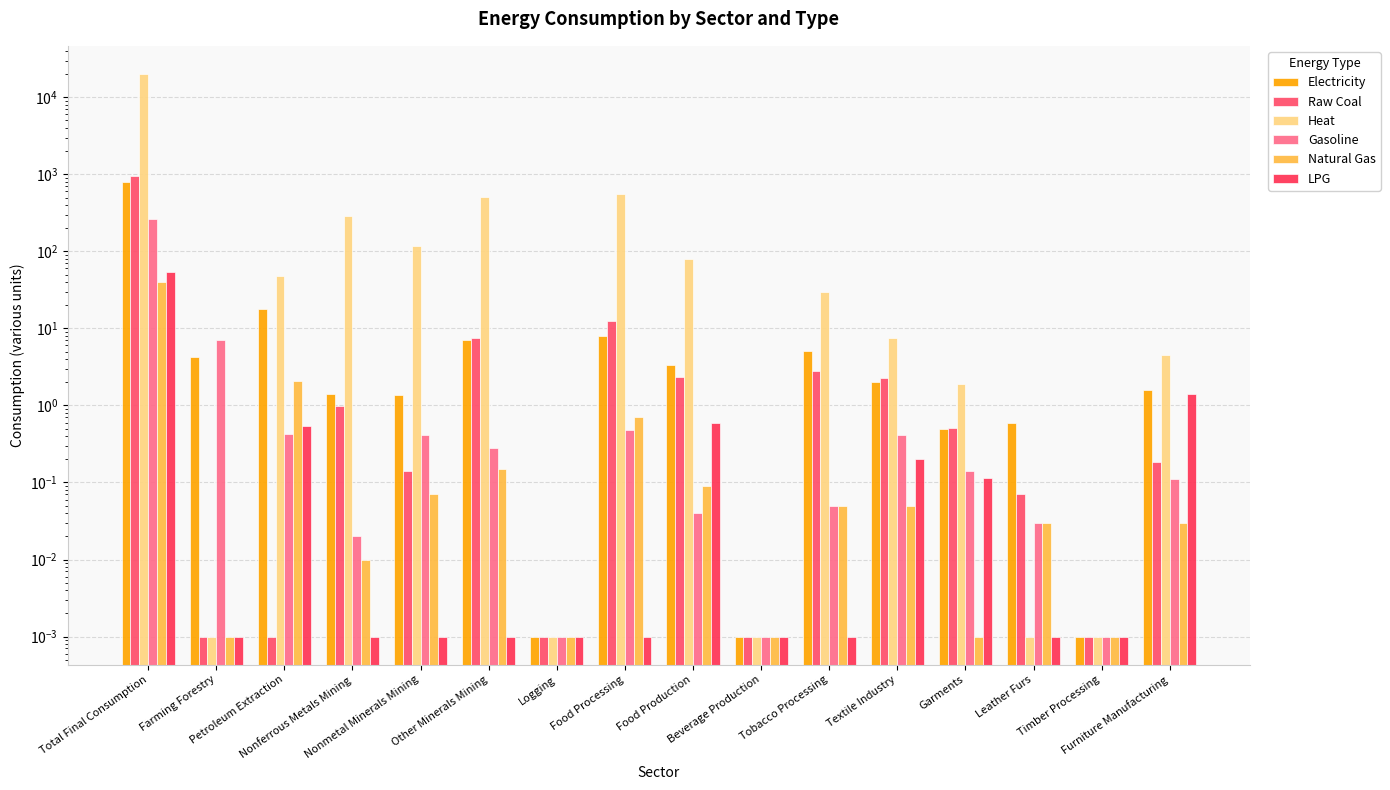

What is the maximum value for Raw Coal?

946.4